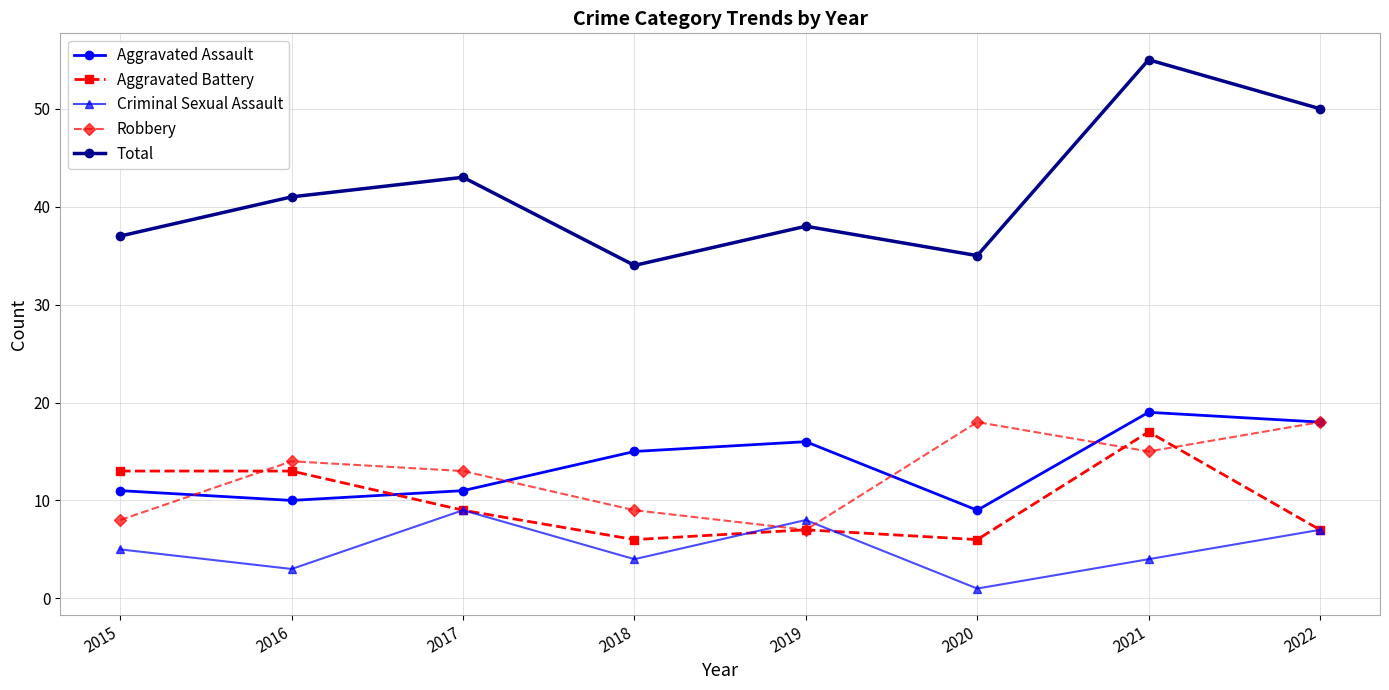

Where do Robbery and Aggravated Battery first cross each other?

2015 and 2016